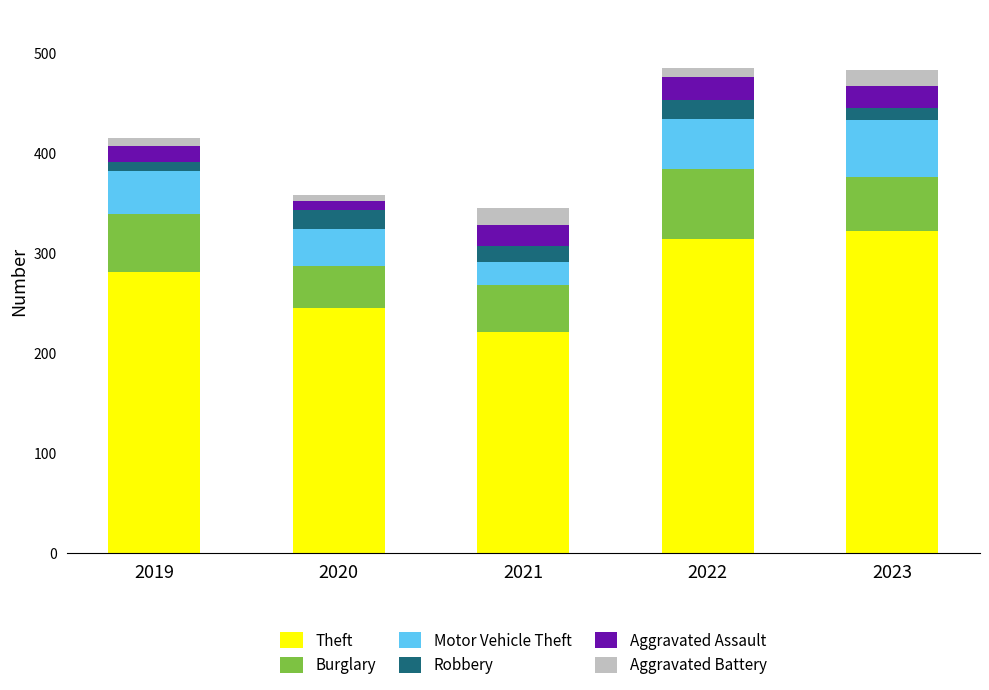

Is it true that Theft equals 372 at 2021?

False